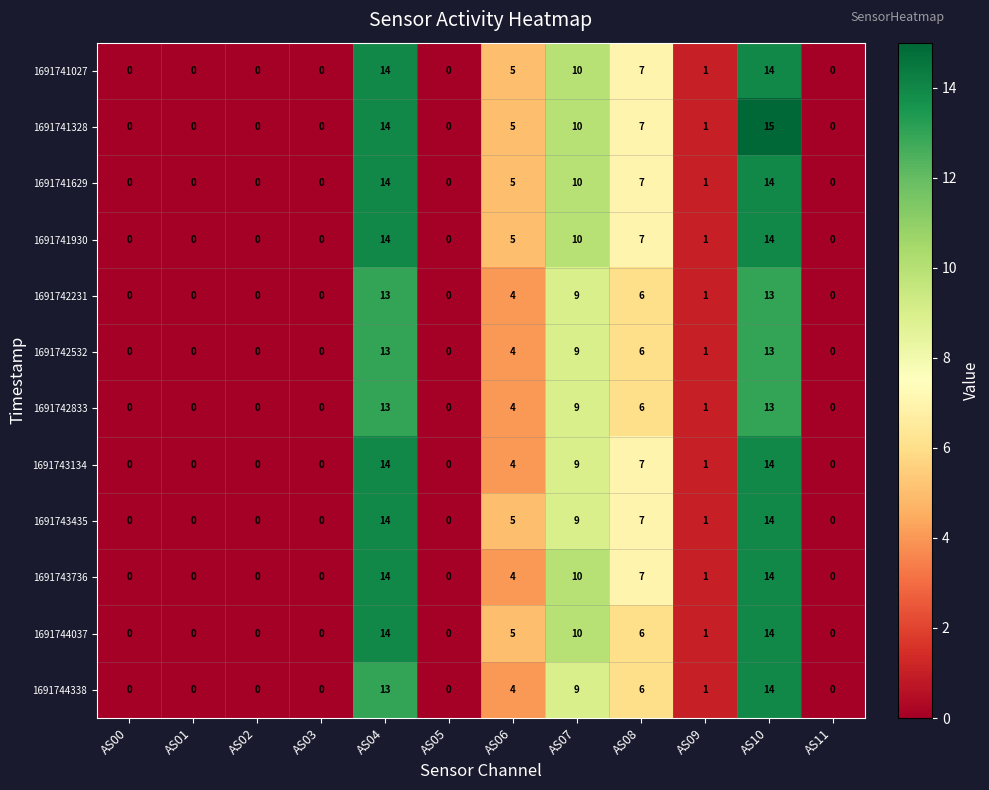

Where does the 1691744037 series first go above 1?

AS04